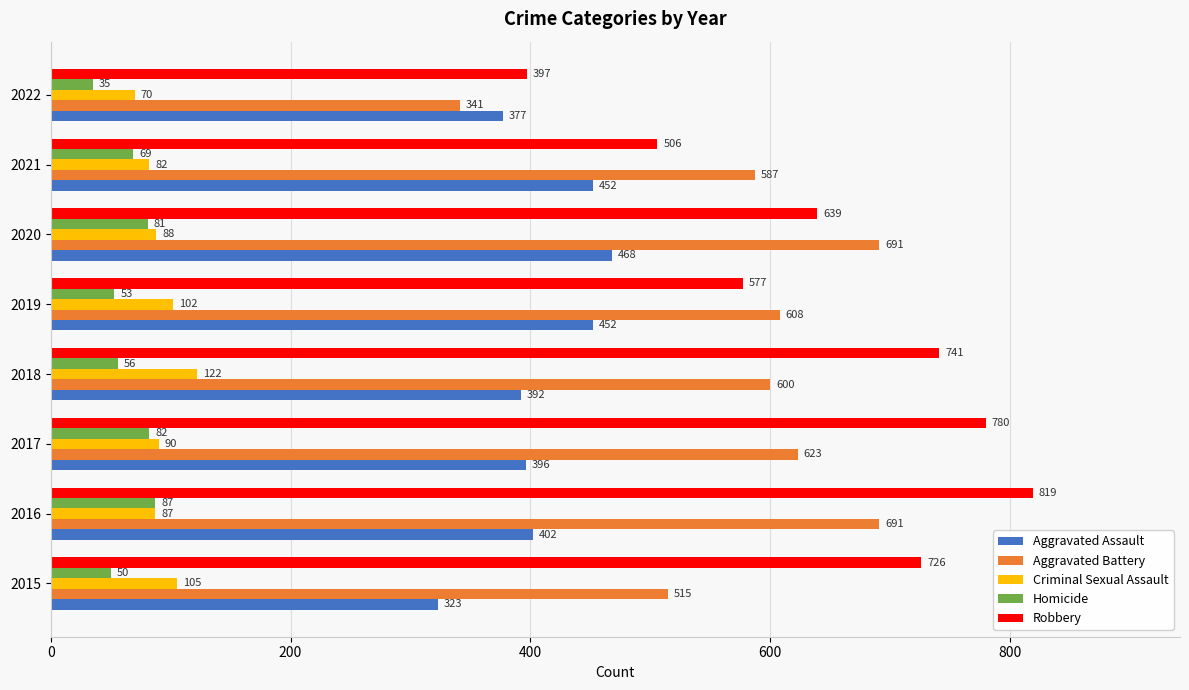

What is the sum of all Aggravated Battery values?

4656